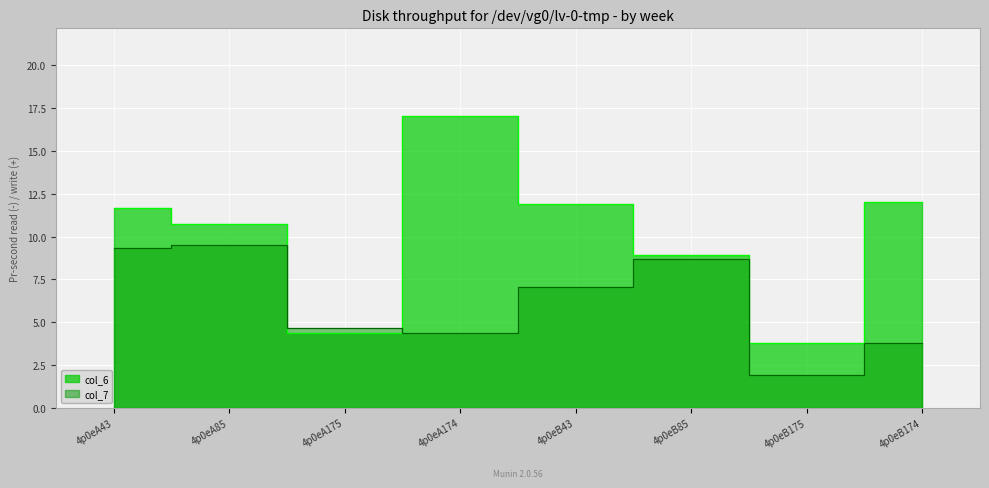

Where is the first local maximum for col_7?

4p0eA85